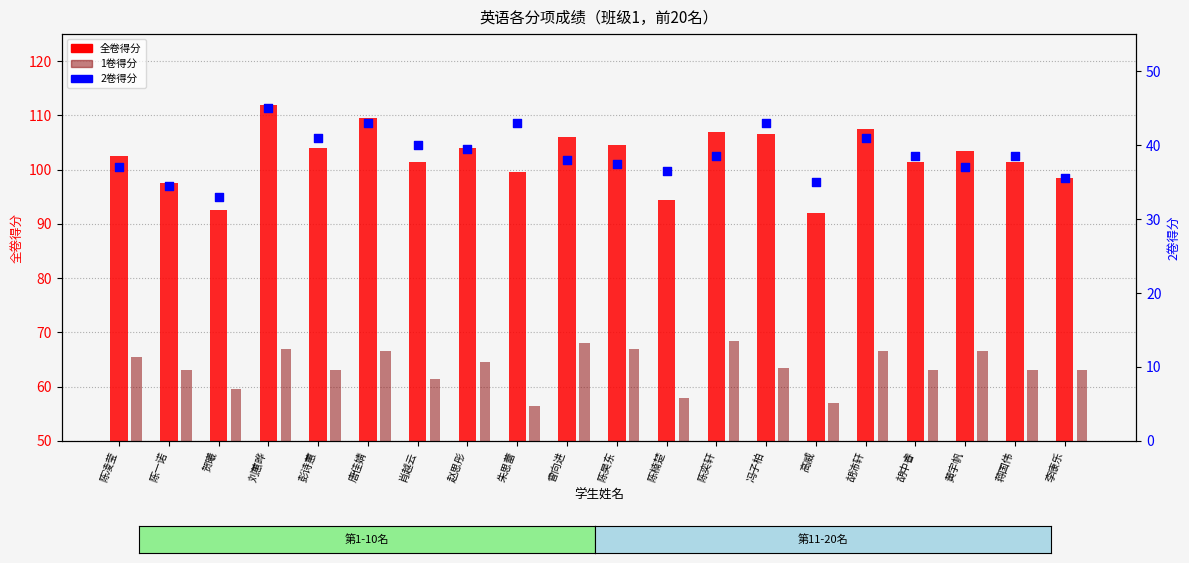

What is the total value across all series at 李康乐?

197.0